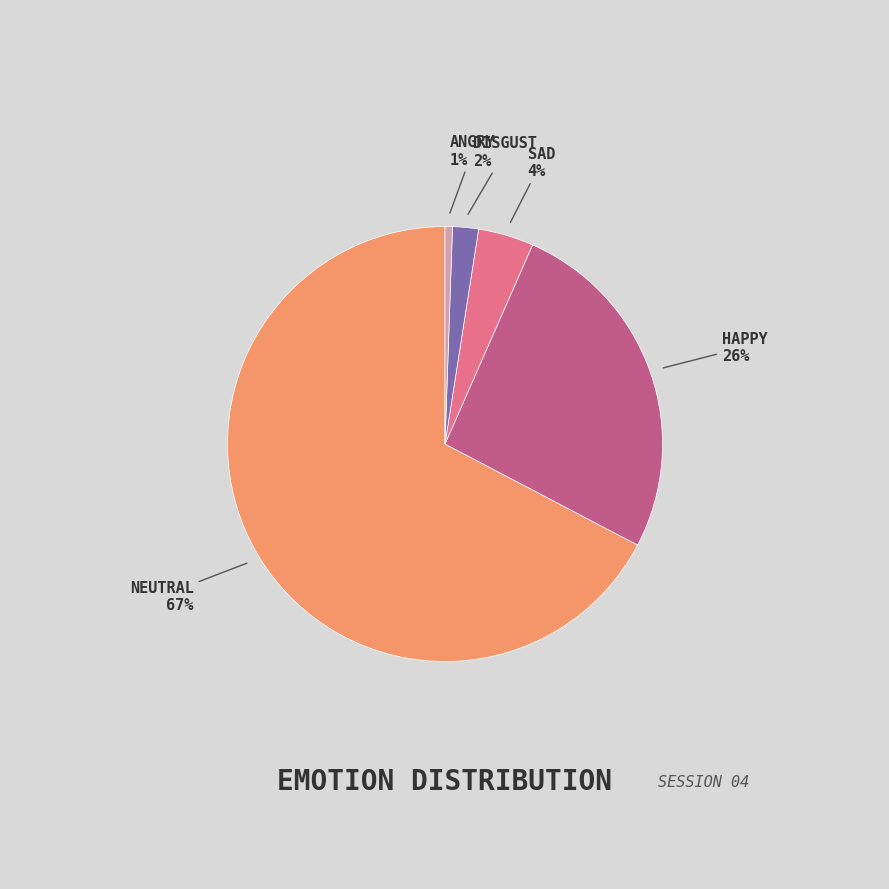

Is there a majority slice in this chart?

Yes